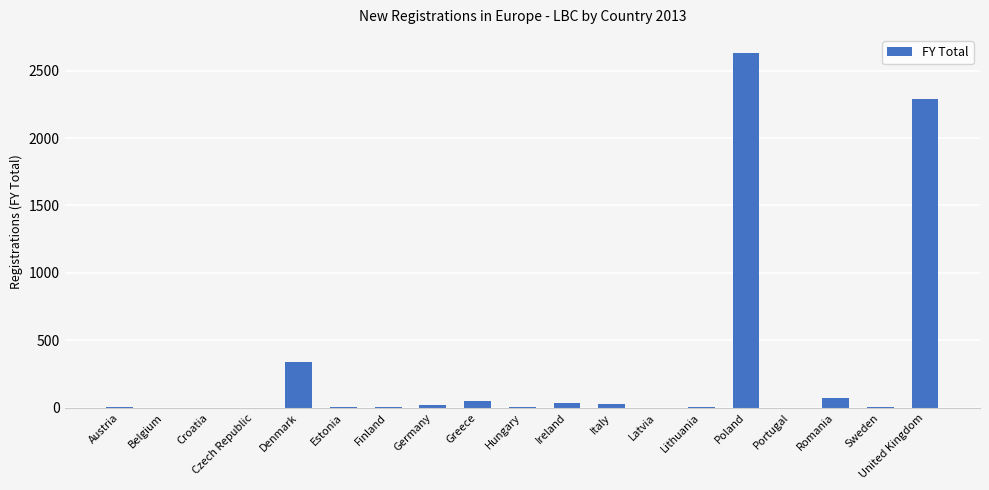

How many data points does each series have?

19